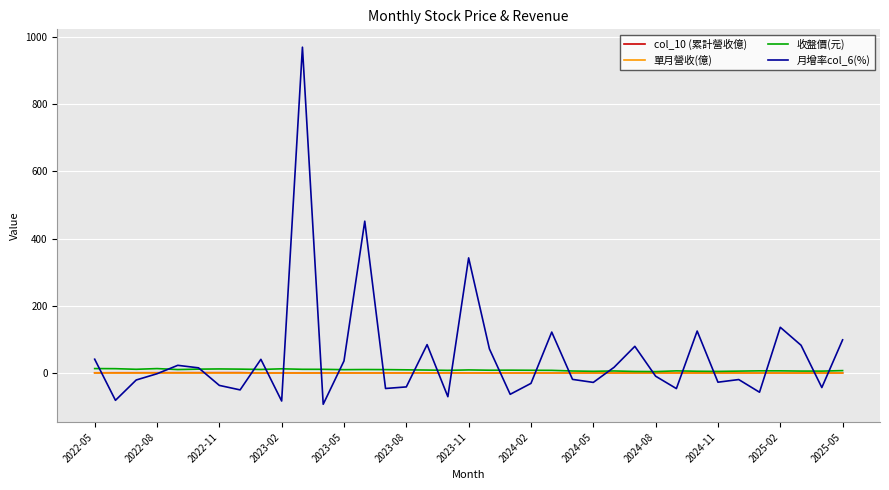

Which series has the widest spread of values?

月增率col_6(%)